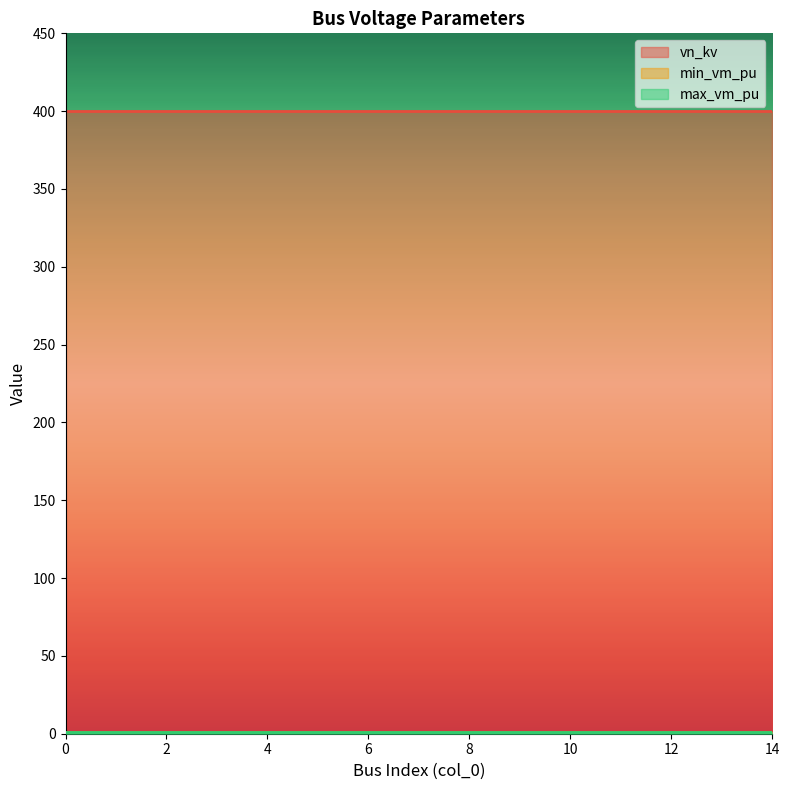

What value does the min_vm_pu series have at 5?

0.9